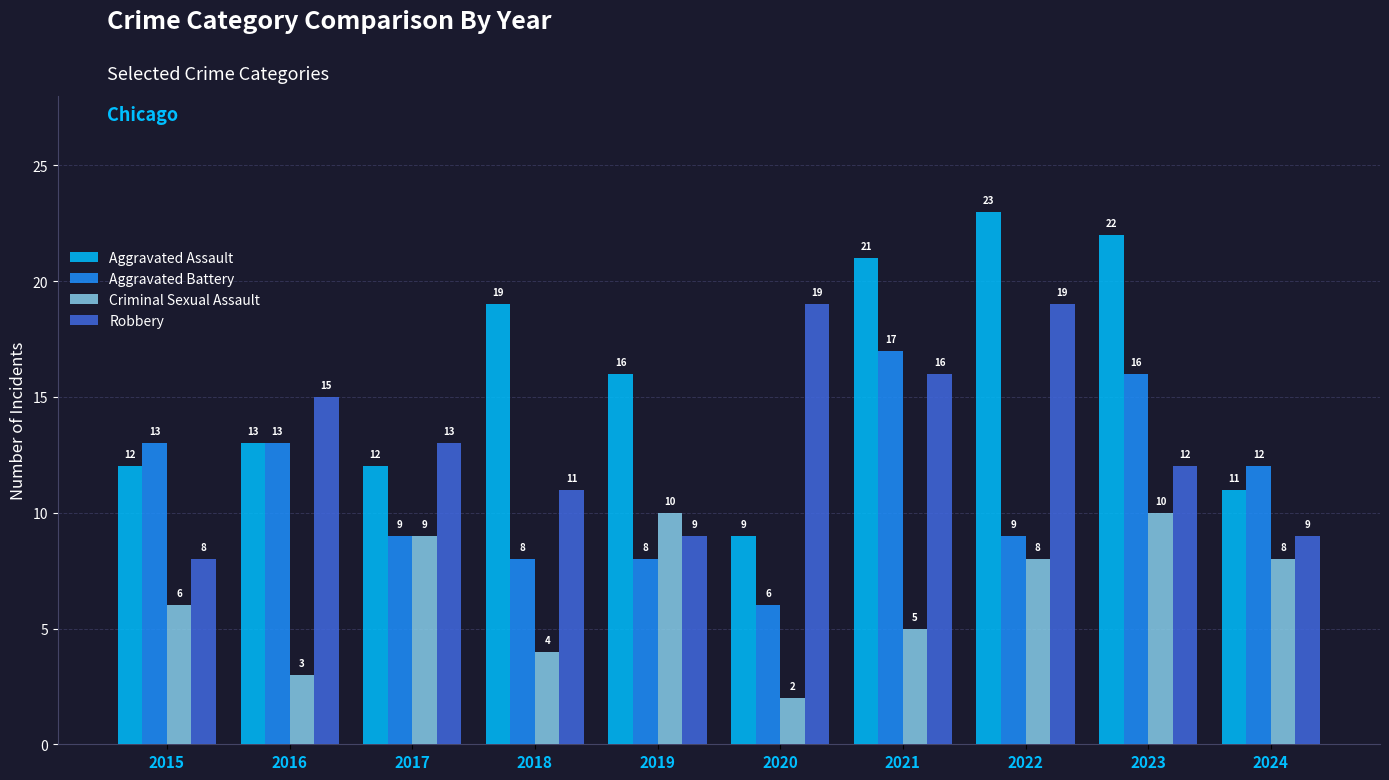

What is the total value across all series at 2021?

59